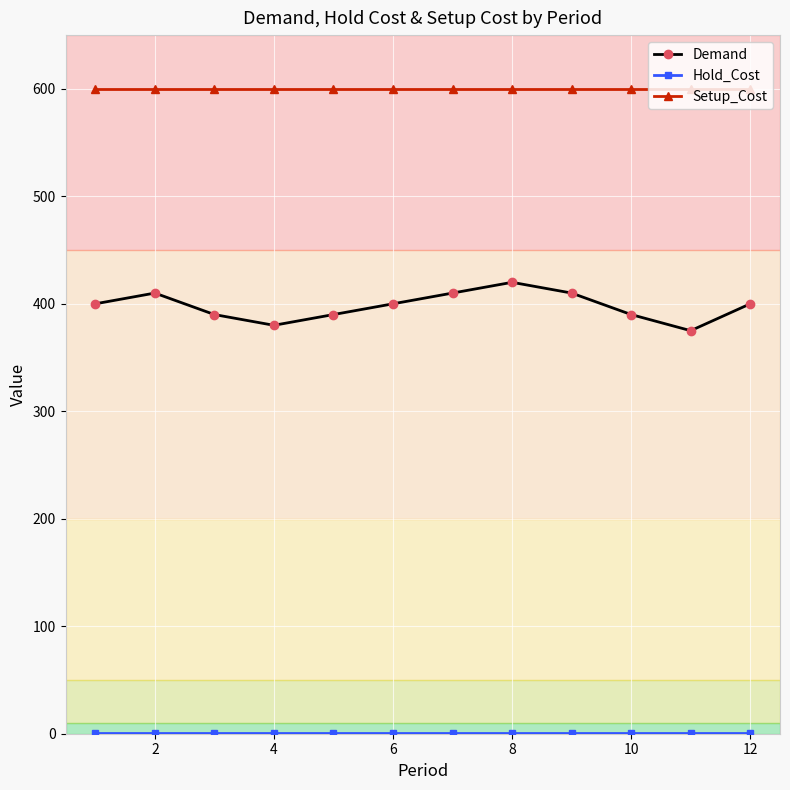

How many lines are shown in the chart?

3